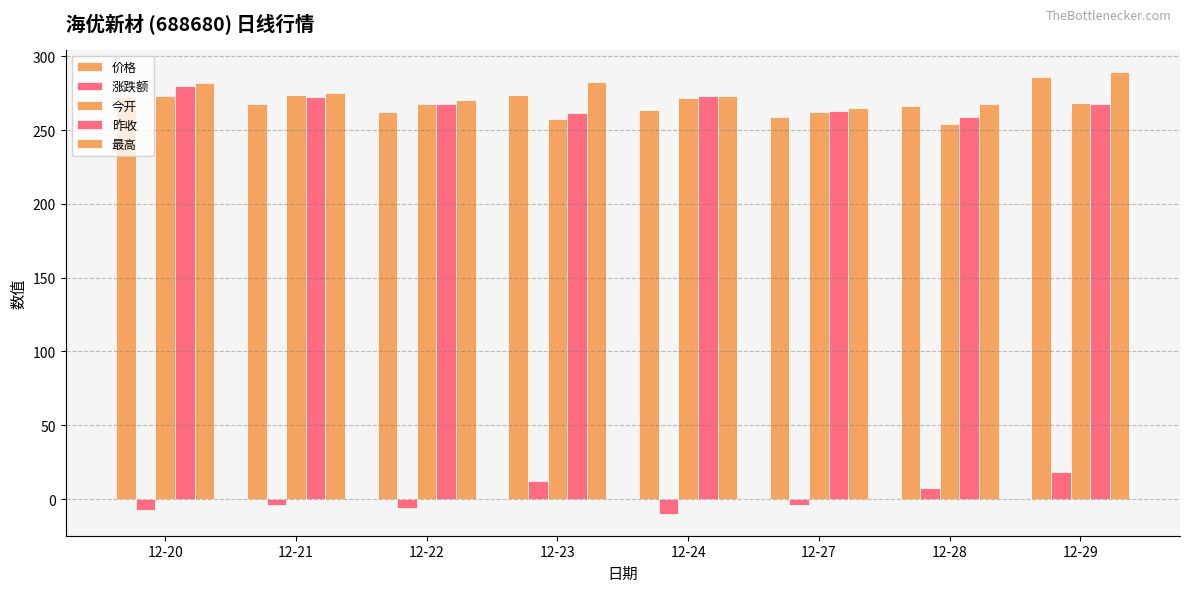

At which category is the sum across all series the highest?

12-29